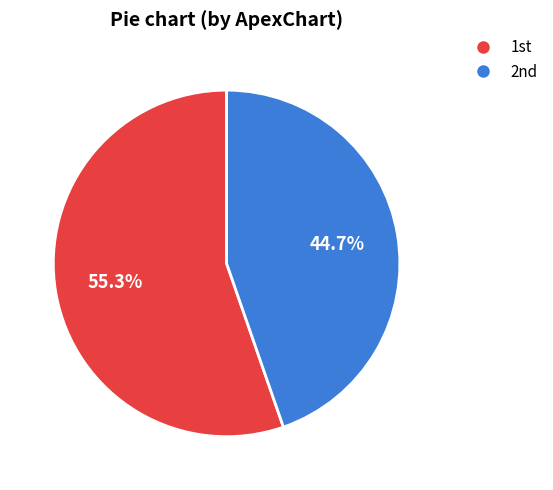

How many slices are in this pie chart?

2